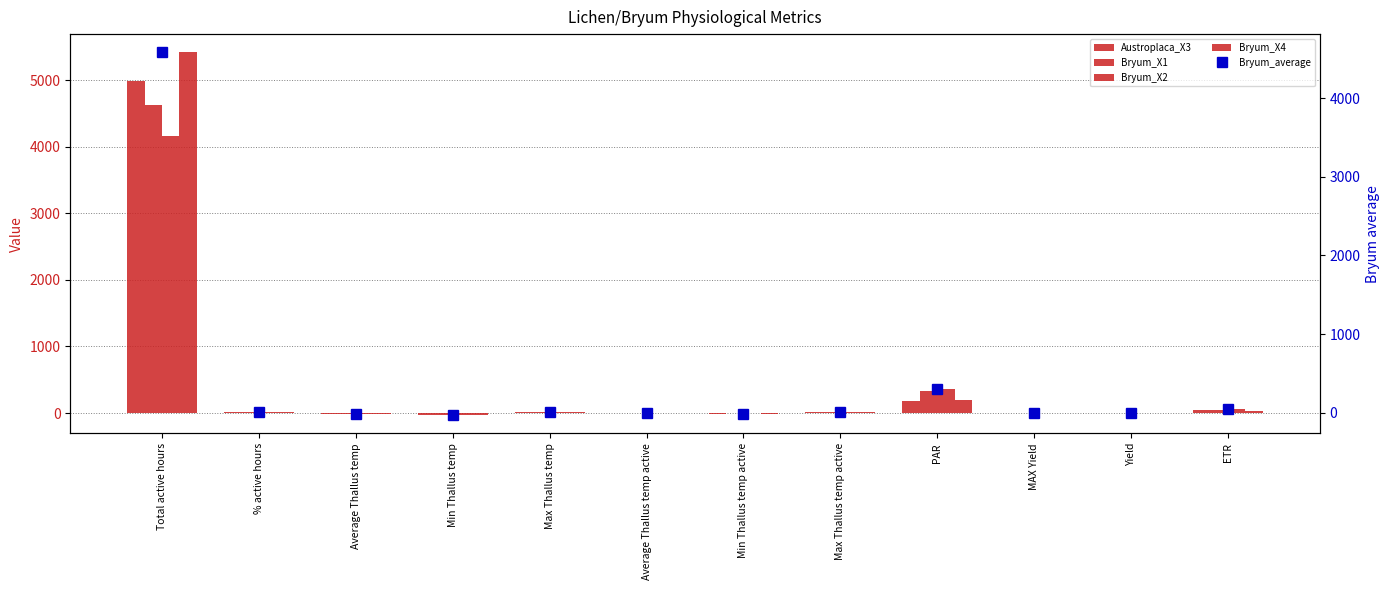

Rank the categories by Bryum_average value from lowest to highest.

Min Thallus temp, Average Thallus temp, Min Thallus temp active, Yield, Average Thallus temp active, MAX Yield, % active hours, Max Thallus temp active, Max Thallus temp, ETR, PAR, Total active hours